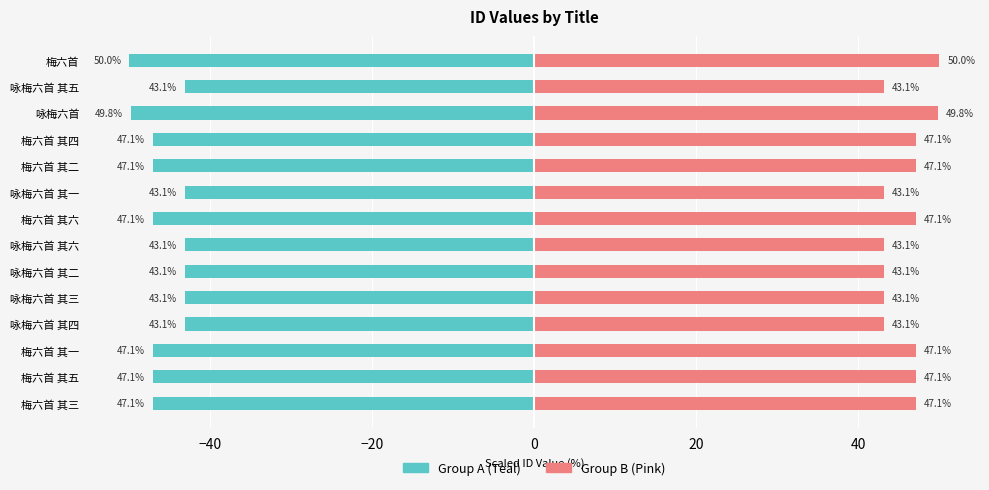

What is the sum of the Group A values at 梅六首 其五 and 梅六首 其一?

-94.1